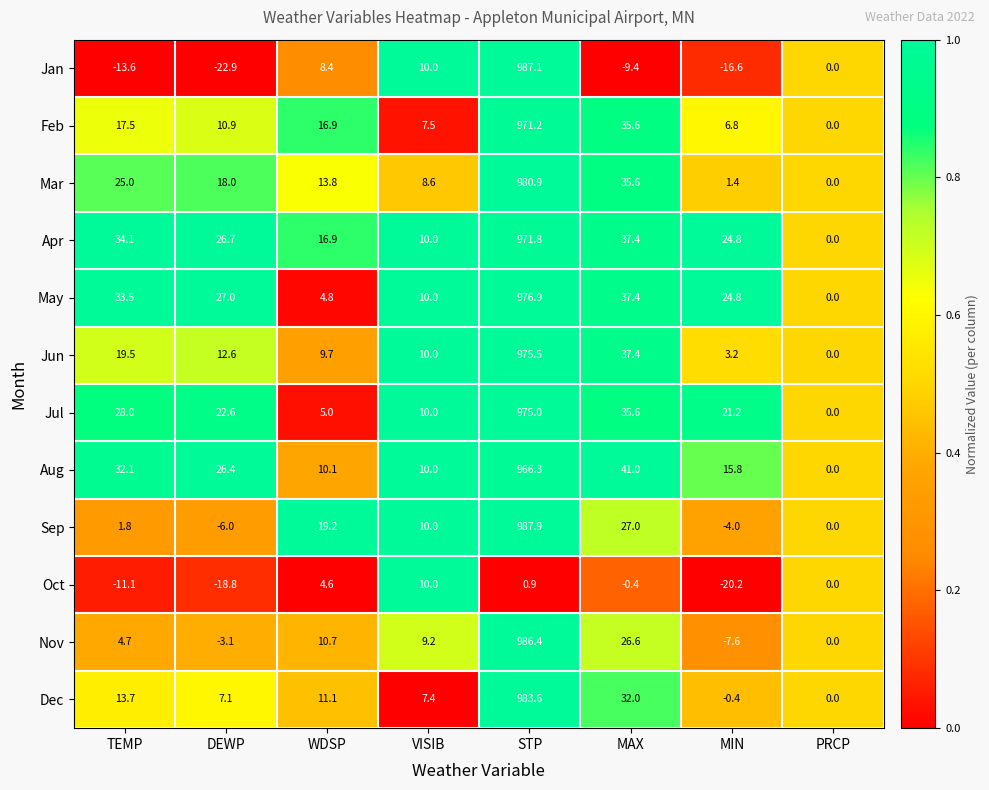

Which series has the largest range (max minus min)?

Jan